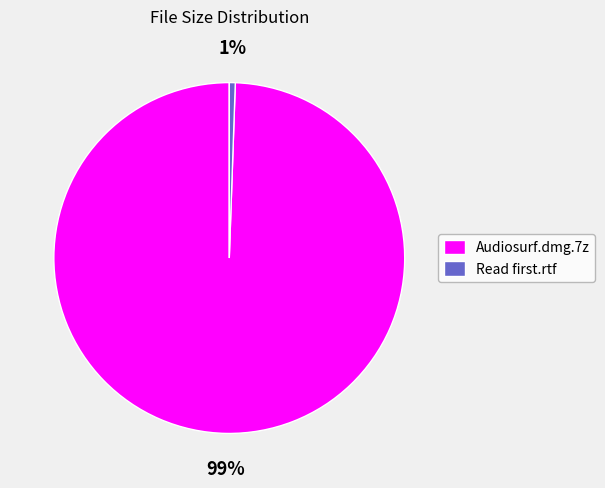

The Audiosurf.dmg.7z slice represents 89% of the pie. True or false?

False